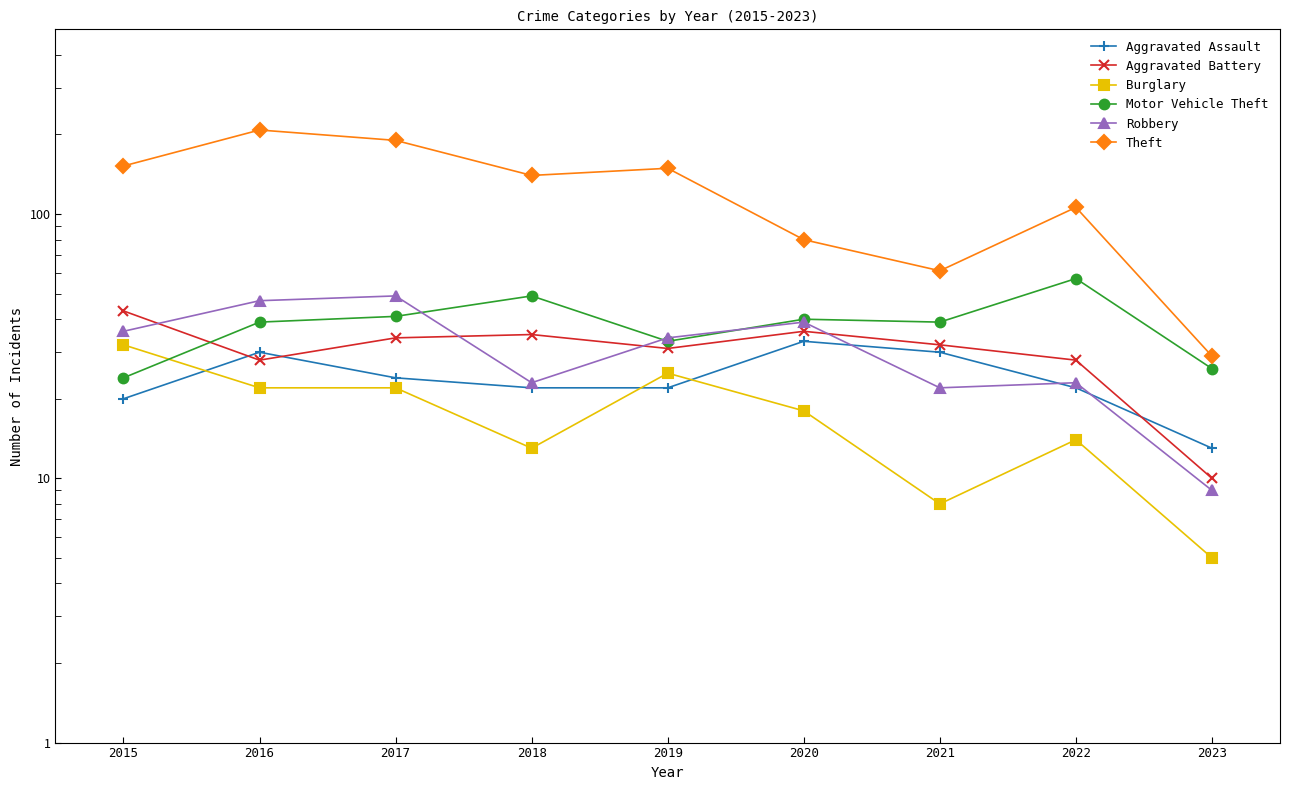

Where is the first local maximum for Theft?

2016